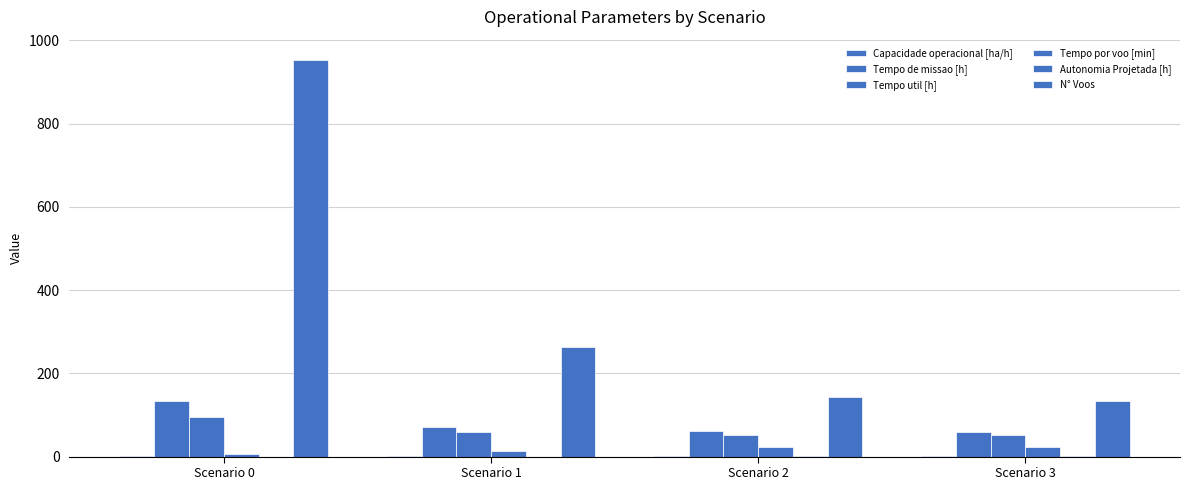

The Autonomia Projetada [h] series shows 0.4 at Scenario 3. True or false?

True